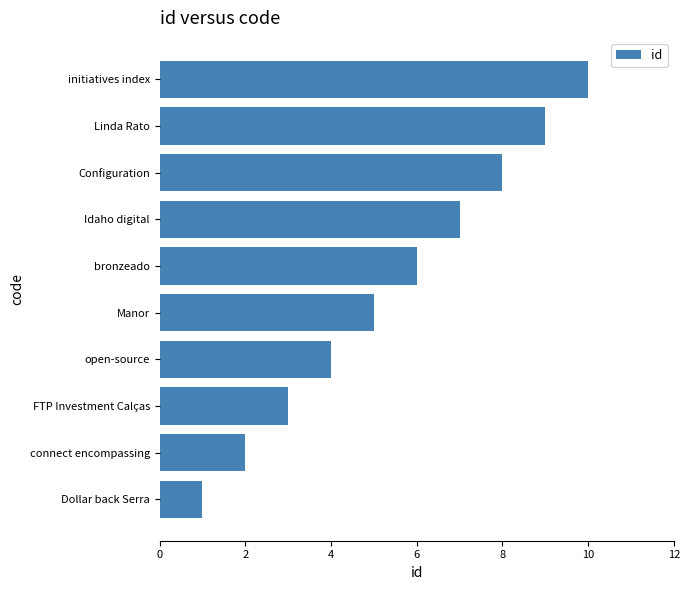

True or false: the data shows 4 at open-source.

True